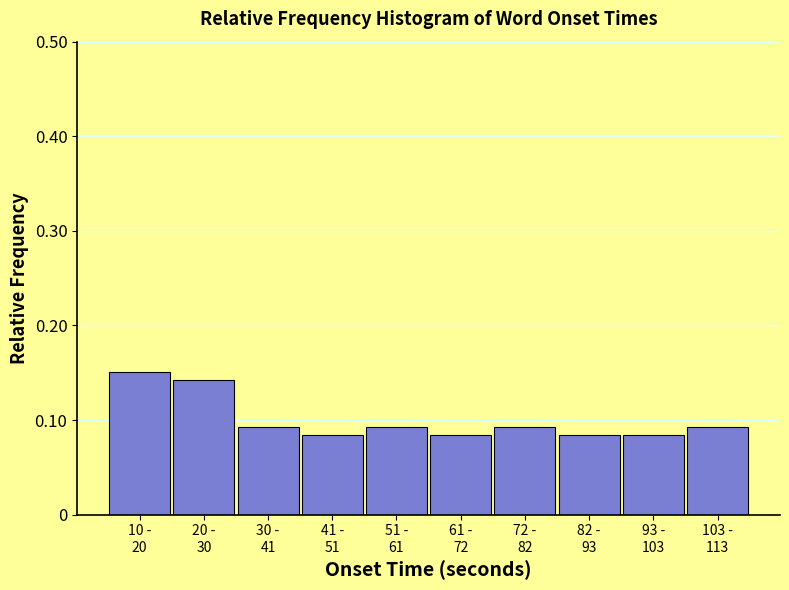

Count the values in the range 0 to 1.

10